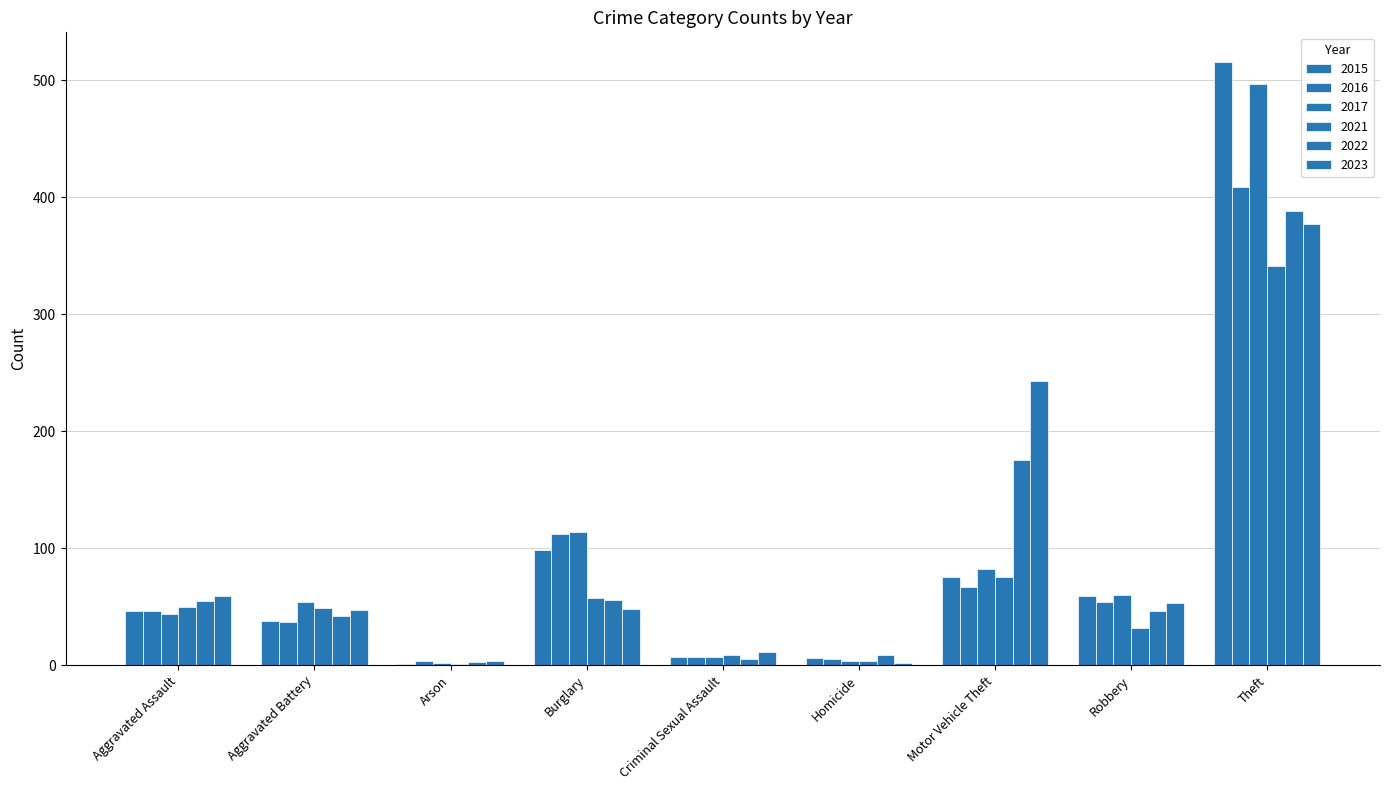

How many groups of bars are there?

9